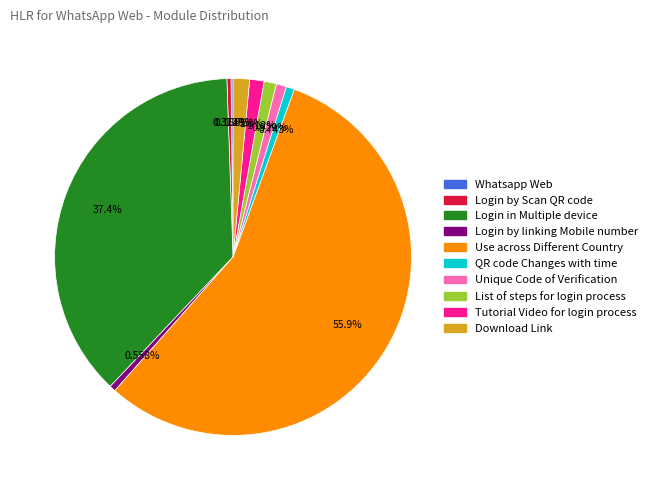

What is the ratio of the value at Login by linking Mobile number to the value at Login by Scan QR code?

1.5